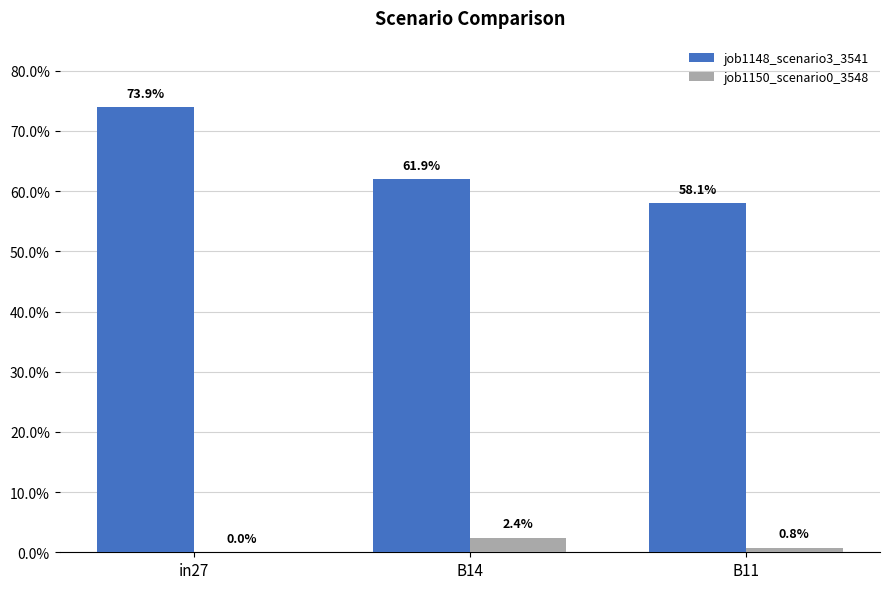

Count the job1150_scenario0_3548 values in the range 0 to 1.

3